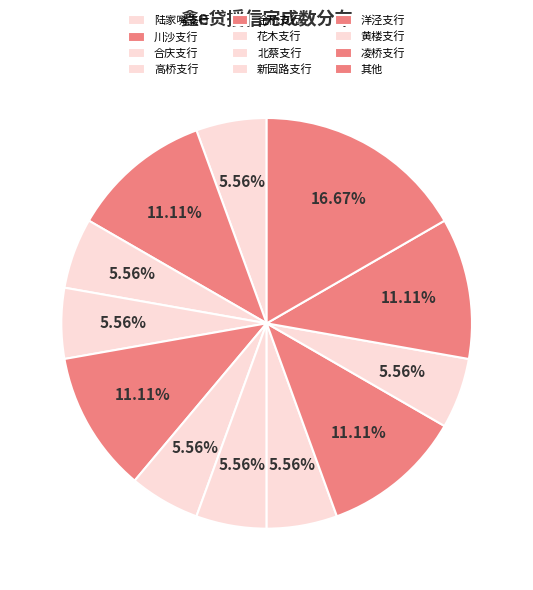

To the nearest percent, what is the average slice percentage?

8%